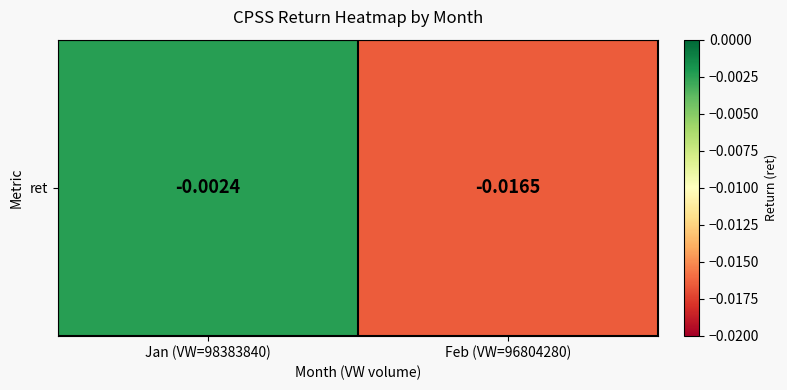

List the labels in order of value, largest first.

Jan (VW=98383840), Feb (VW=96804280)